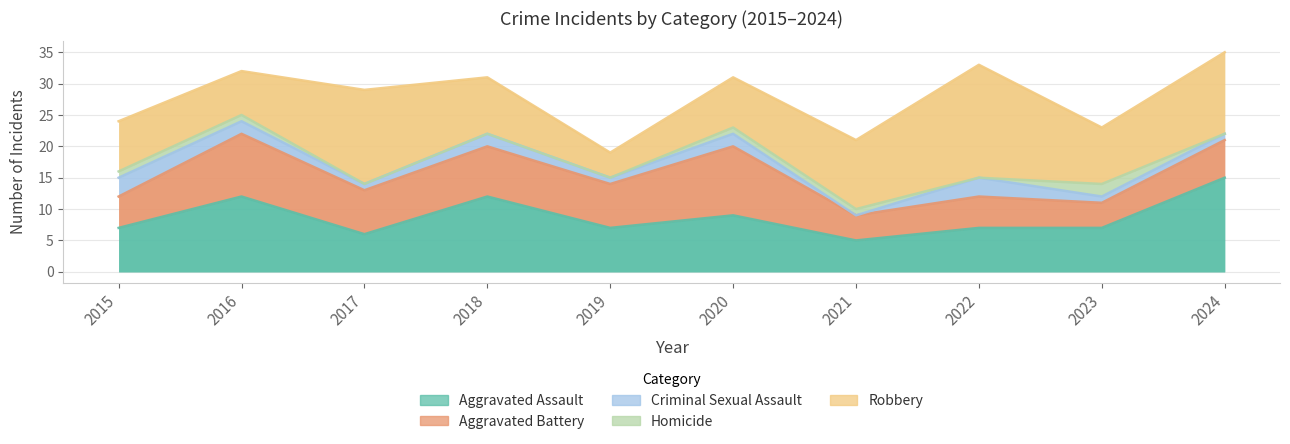

How many lines are shown in the chart?

5